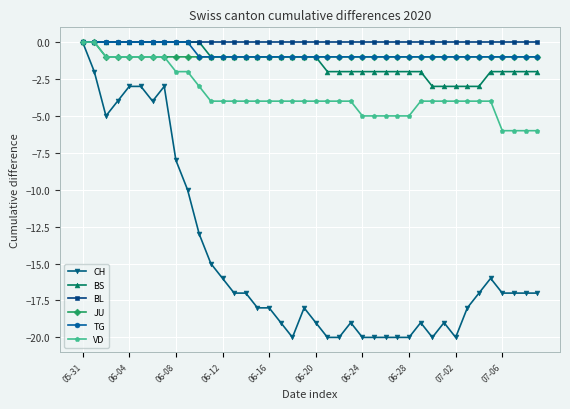

Which series has the largest range (max minus min)?

CH